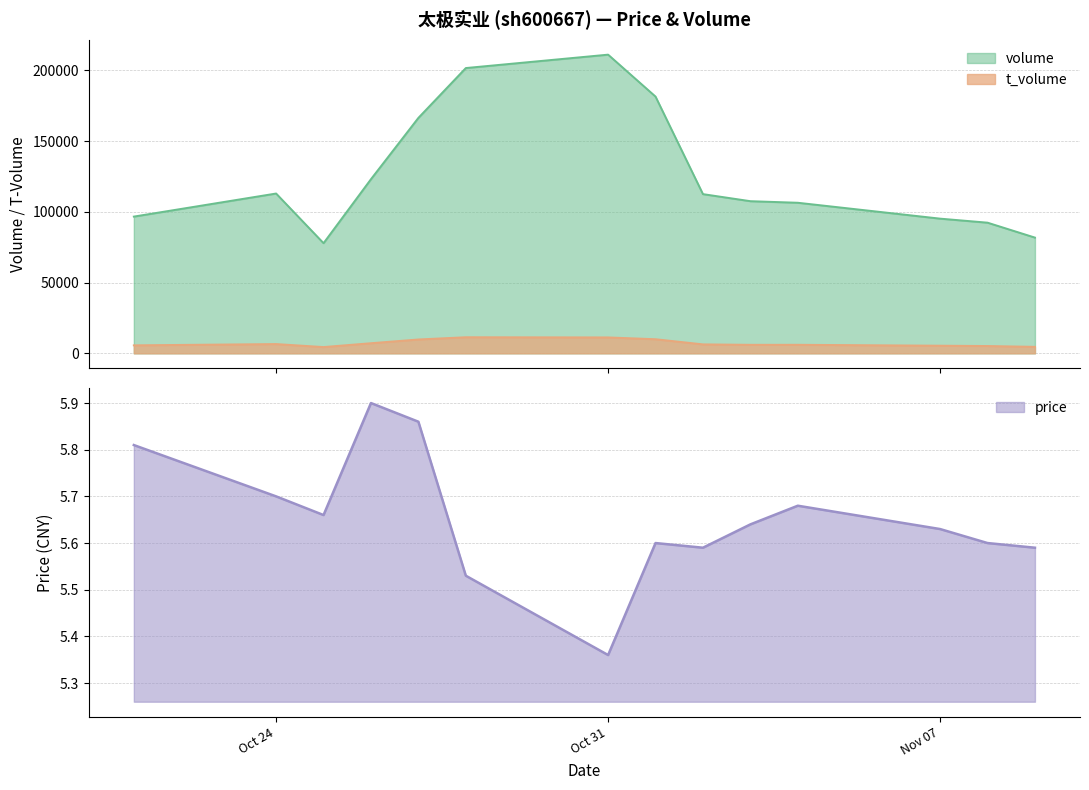

At which category does price reach its first local valley?

2022-10-25